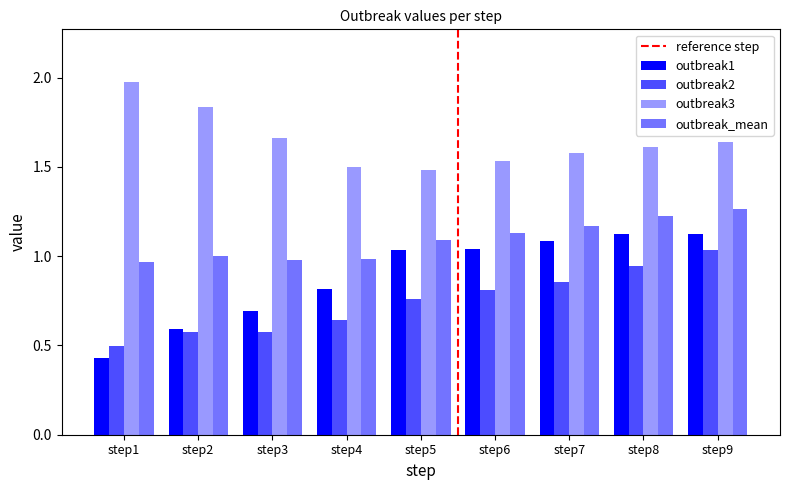

At which category does the chart reach its peak across all series?

step1